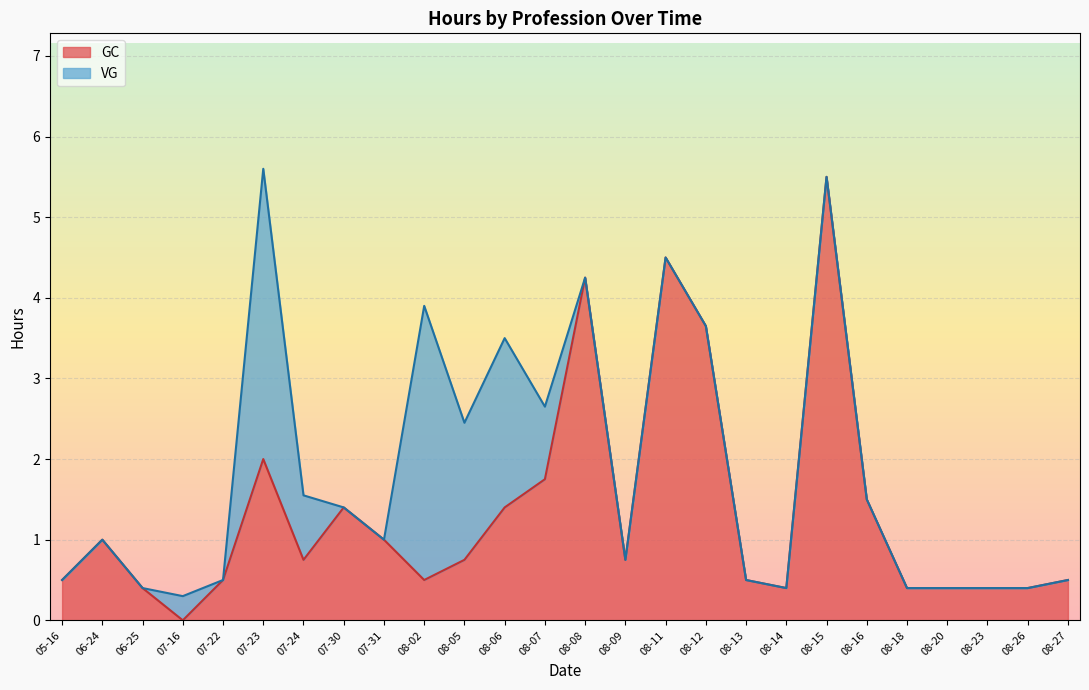

True or false: GC has a value of 0.8 at 07-24.

True